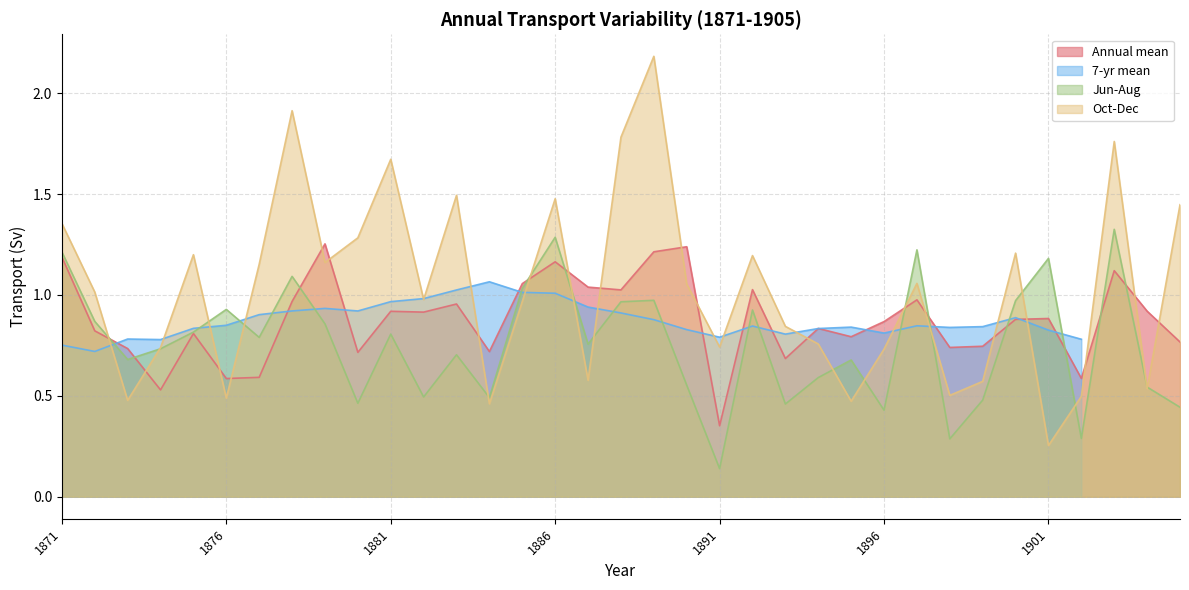

Which series has the largest total across all categories?

Oct-Dec